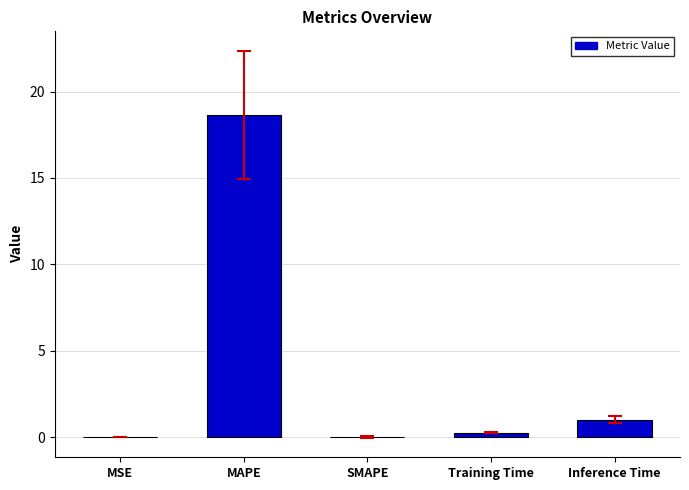

The value at SMAPE is 0.0. True or false?

True